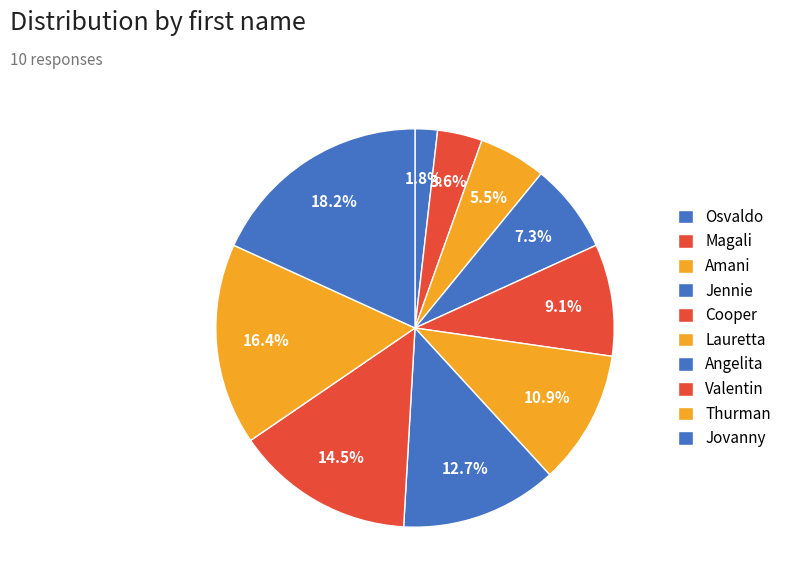

Is it true that Lauretta is 26% of the pie?

False